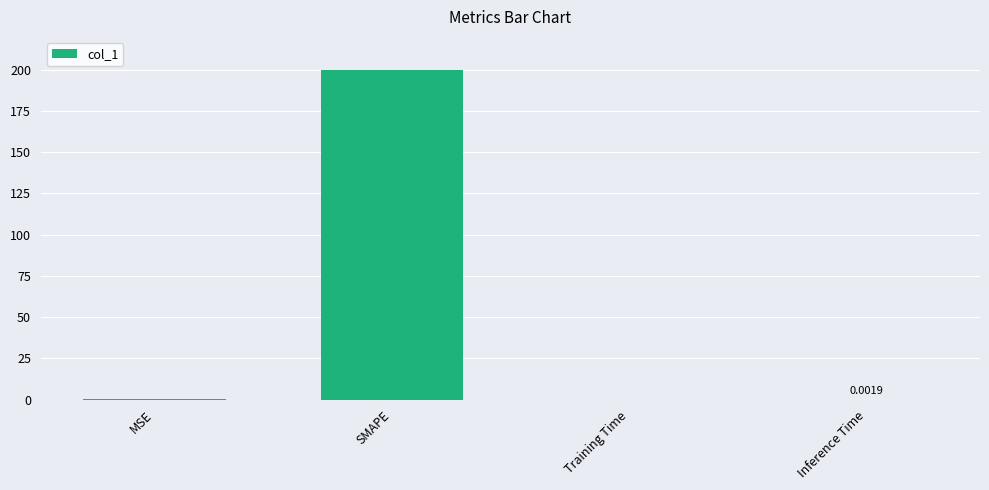

Which label corresponds to the largest value in the chart?

SMAPE